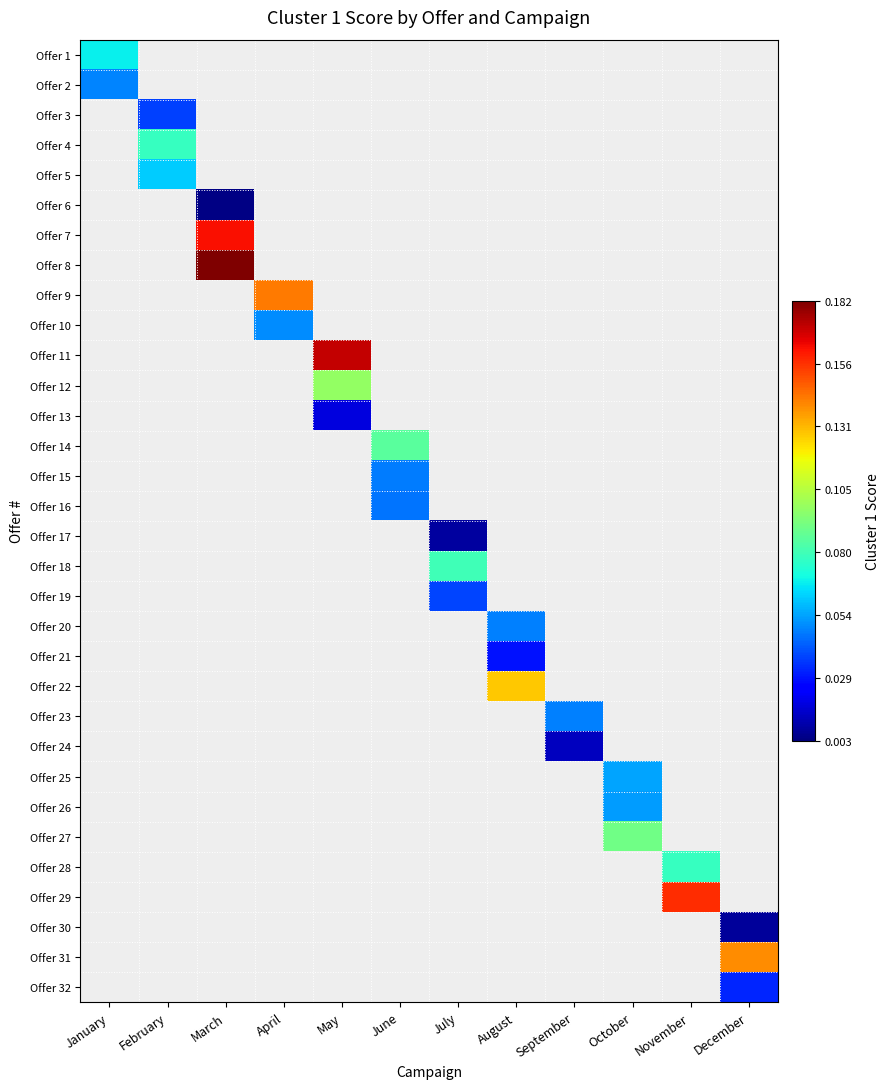

Which category has the lowest value across all series?

March